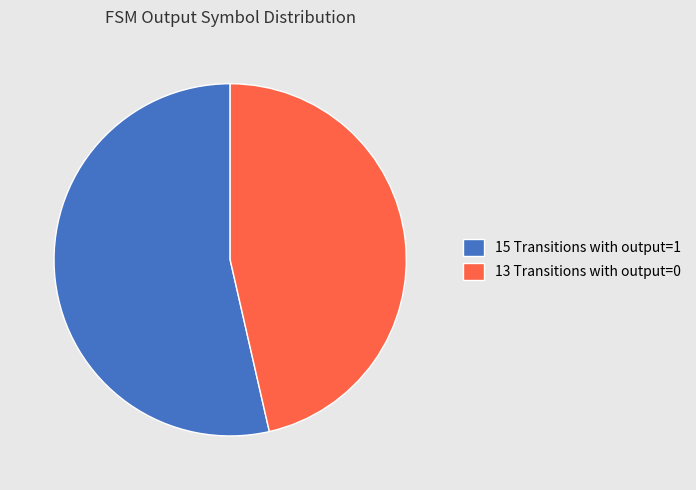

Between 15 Transitions with output=1 and 13 Transitions with output=0, which is larger?

15 Transitions with output=1